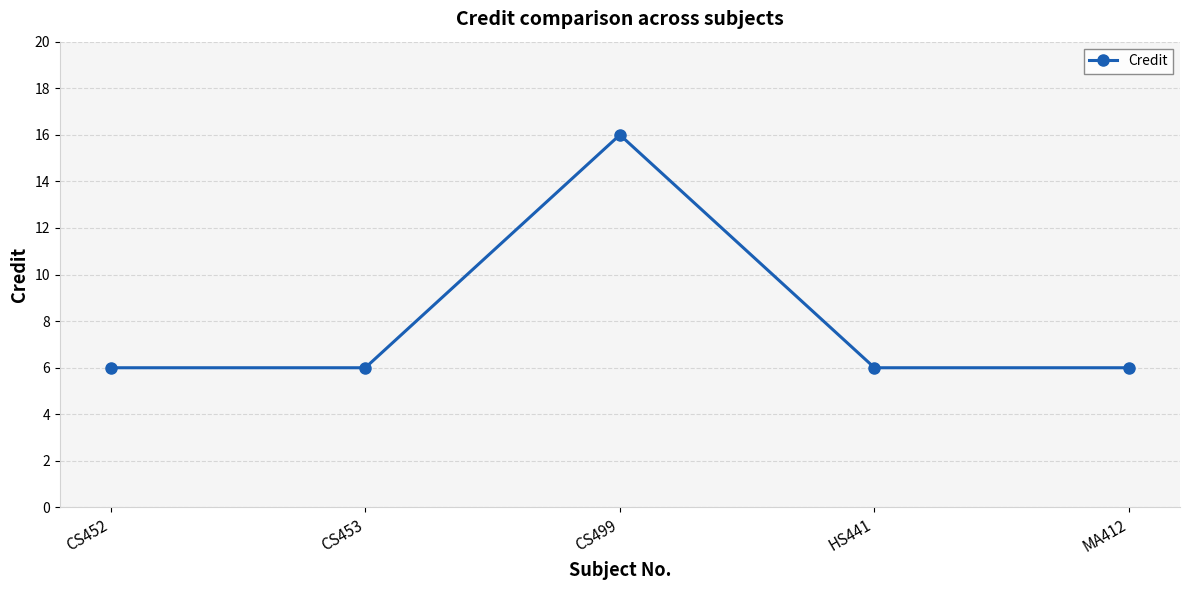

Count the number of categories in the chart.

5